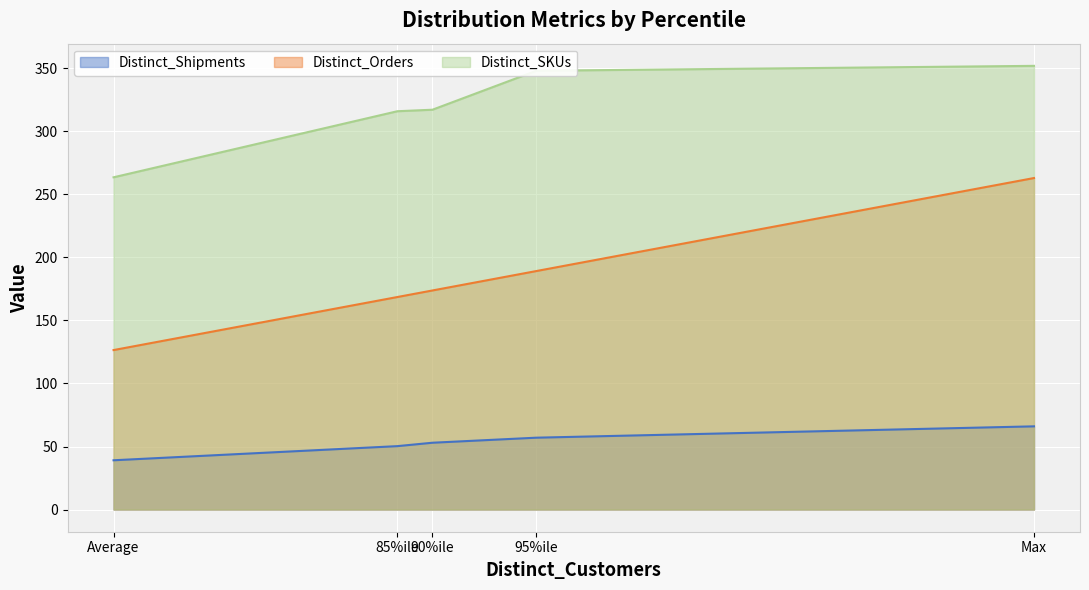

Reading left to right, transcribe all the data shown in this chart.

Distinct_Shipments: 39.1	50.3	53.0	57.0	66.0
Distinct_Orders: 126.5	168.6	173.8	189.2	263.0
Distinct_SKUs: 263.6	316.0	317.2	348.1	352.0